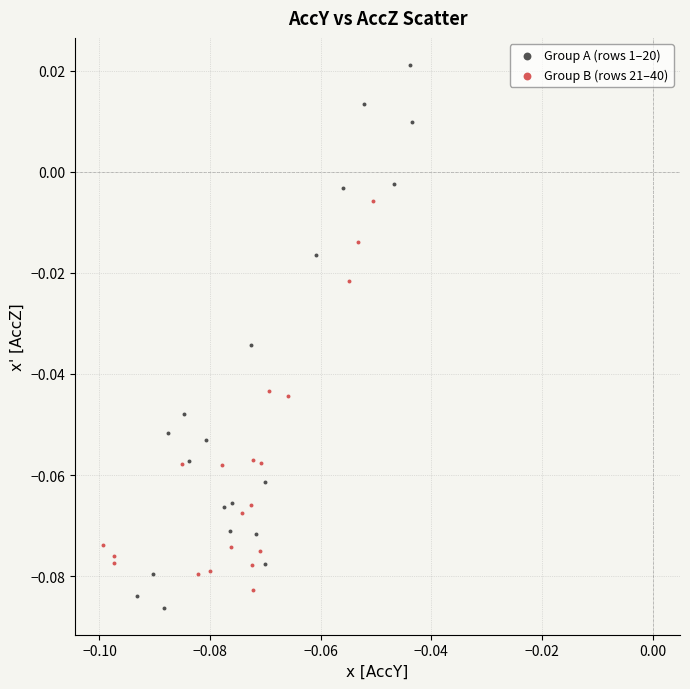

Which series reaches the maximum Y coordinate?

Group A (rows 1–20)